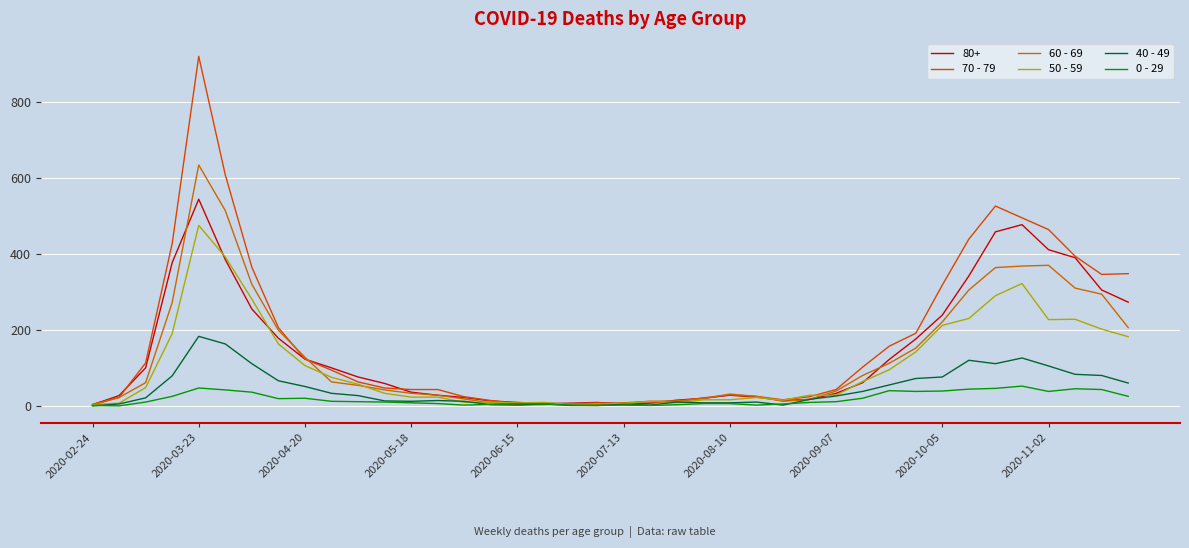

What is the value of the 50 - 59 point at the 19th from the left?

3